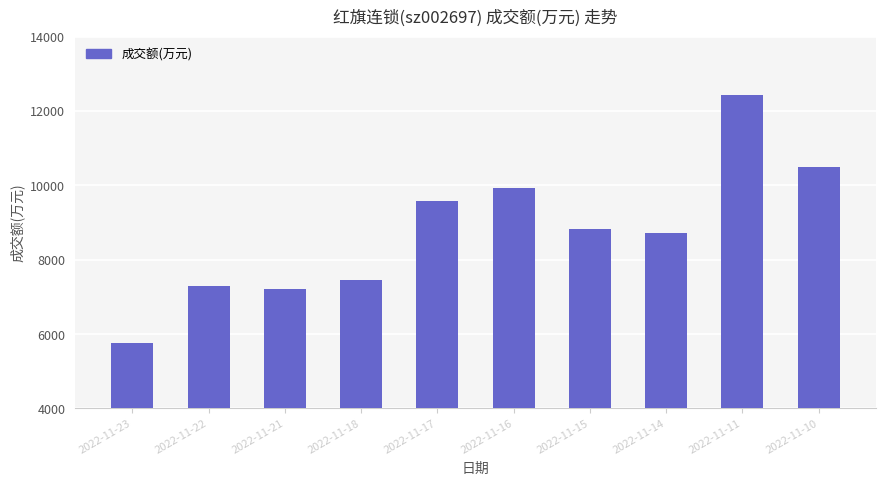

Are the bars horizontal?

No